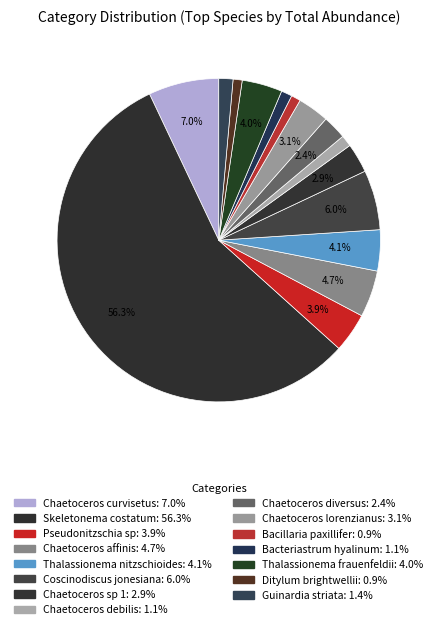

How many segments does this pie chart have?

15